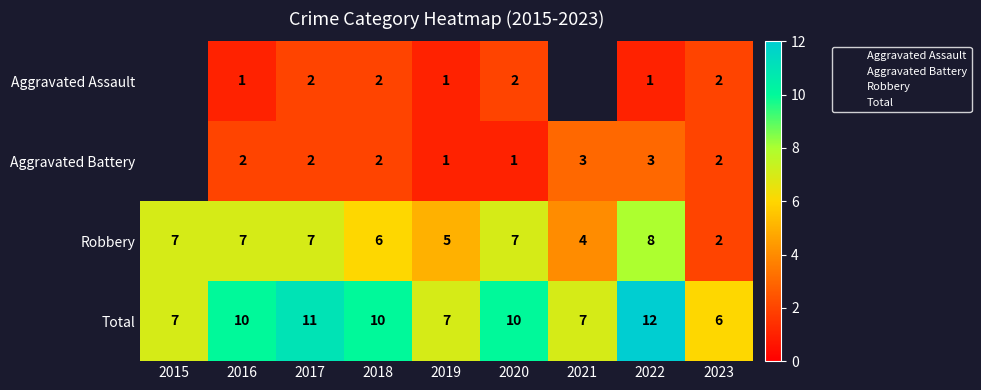

How many values in the Robbery series exceed 7?

1